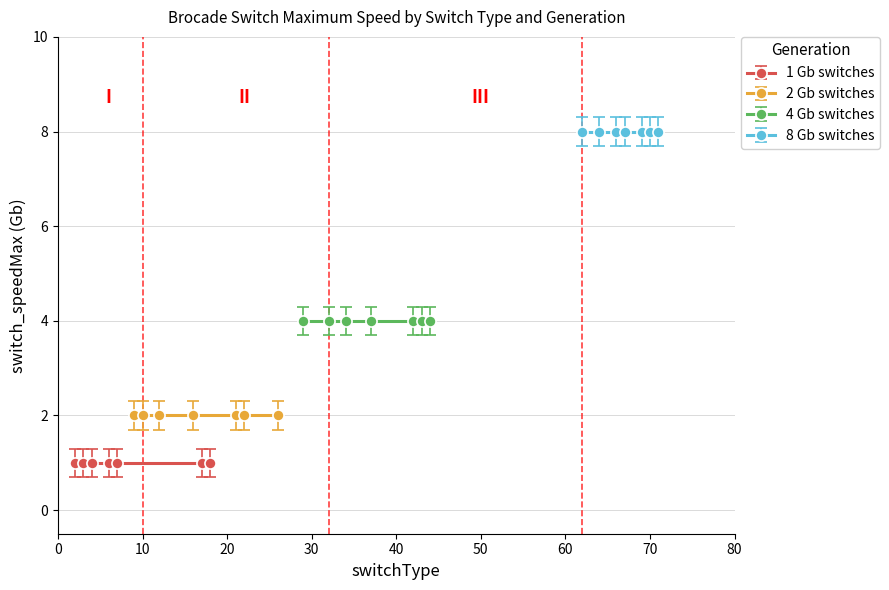

Which series has the largest range (max minus min)?

Generation 1 (1Gb)